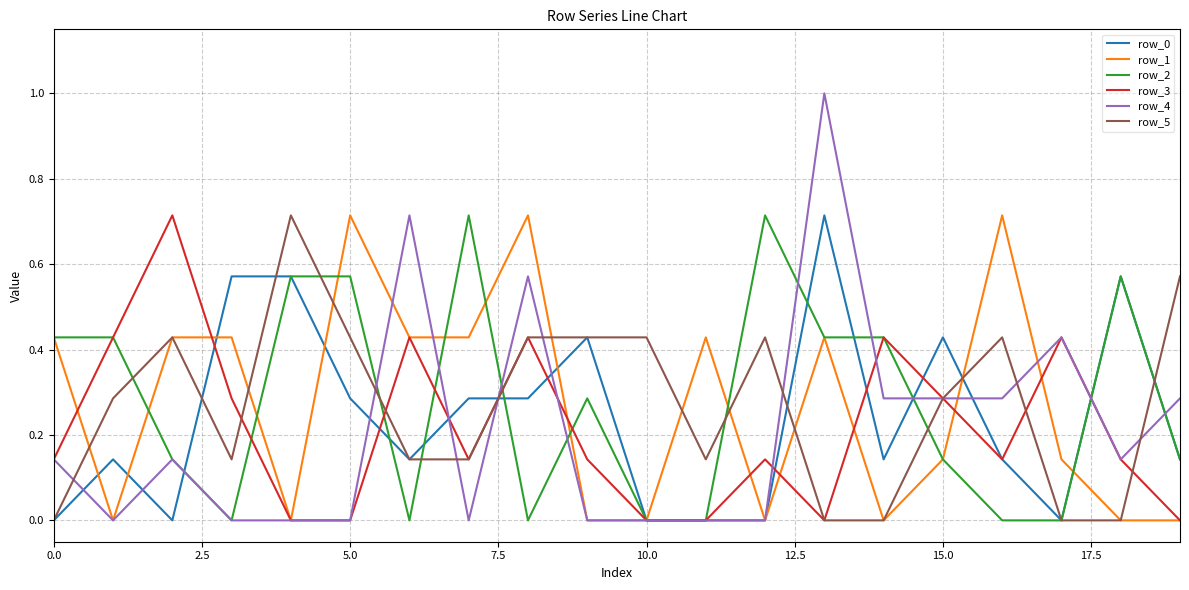

Which series has the largest range (max minus min)?

row_4